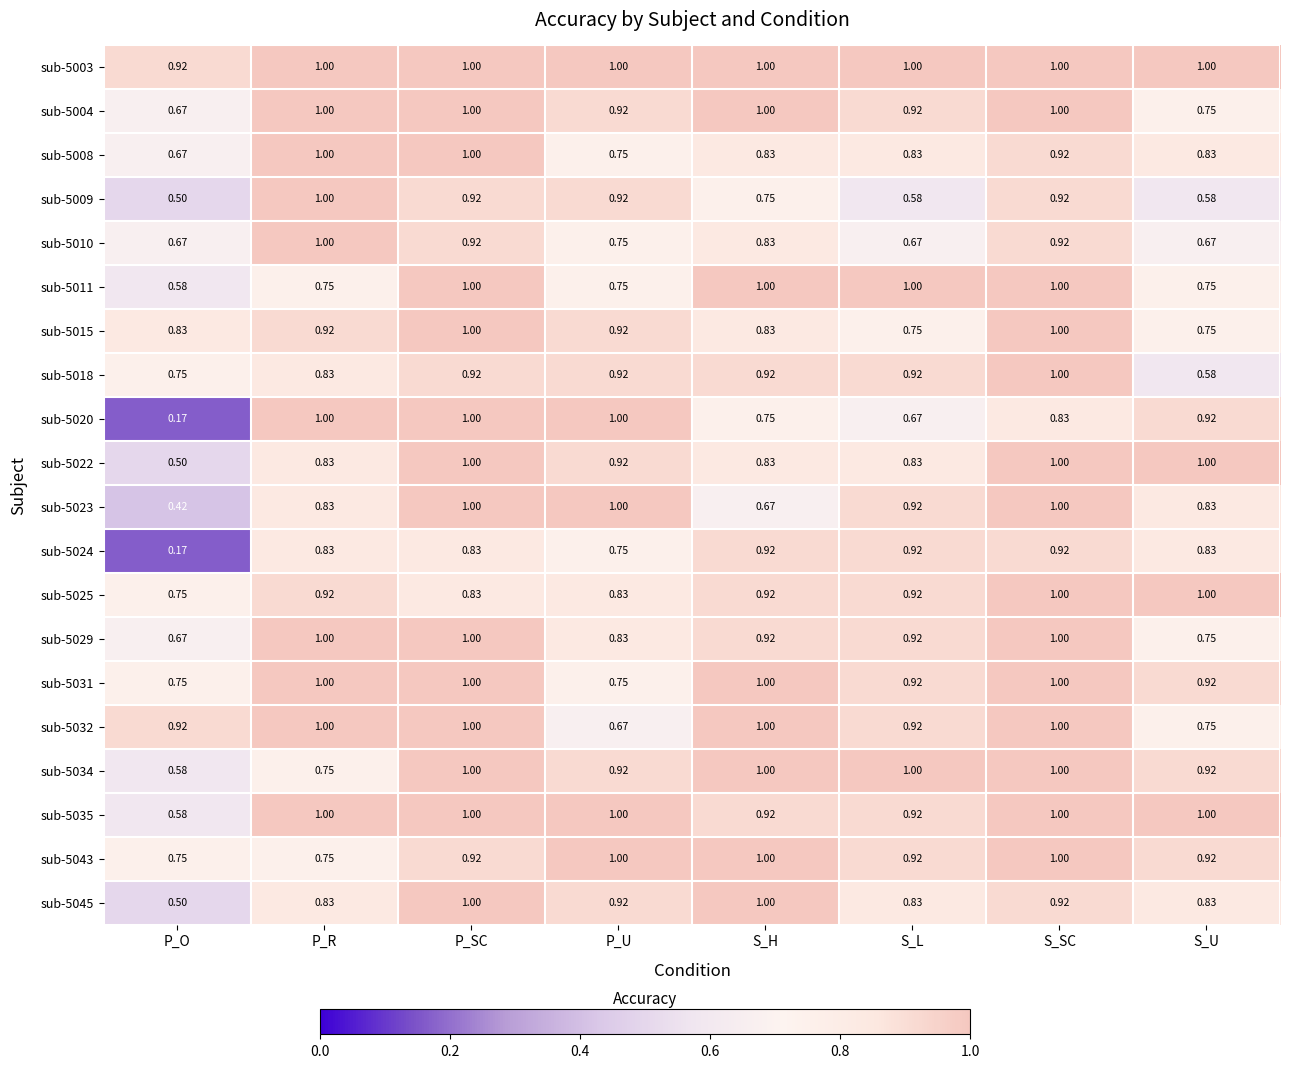

Is the value of sub-5009 at P_SC greater than the value of sub-5024 at P_O?

Yes